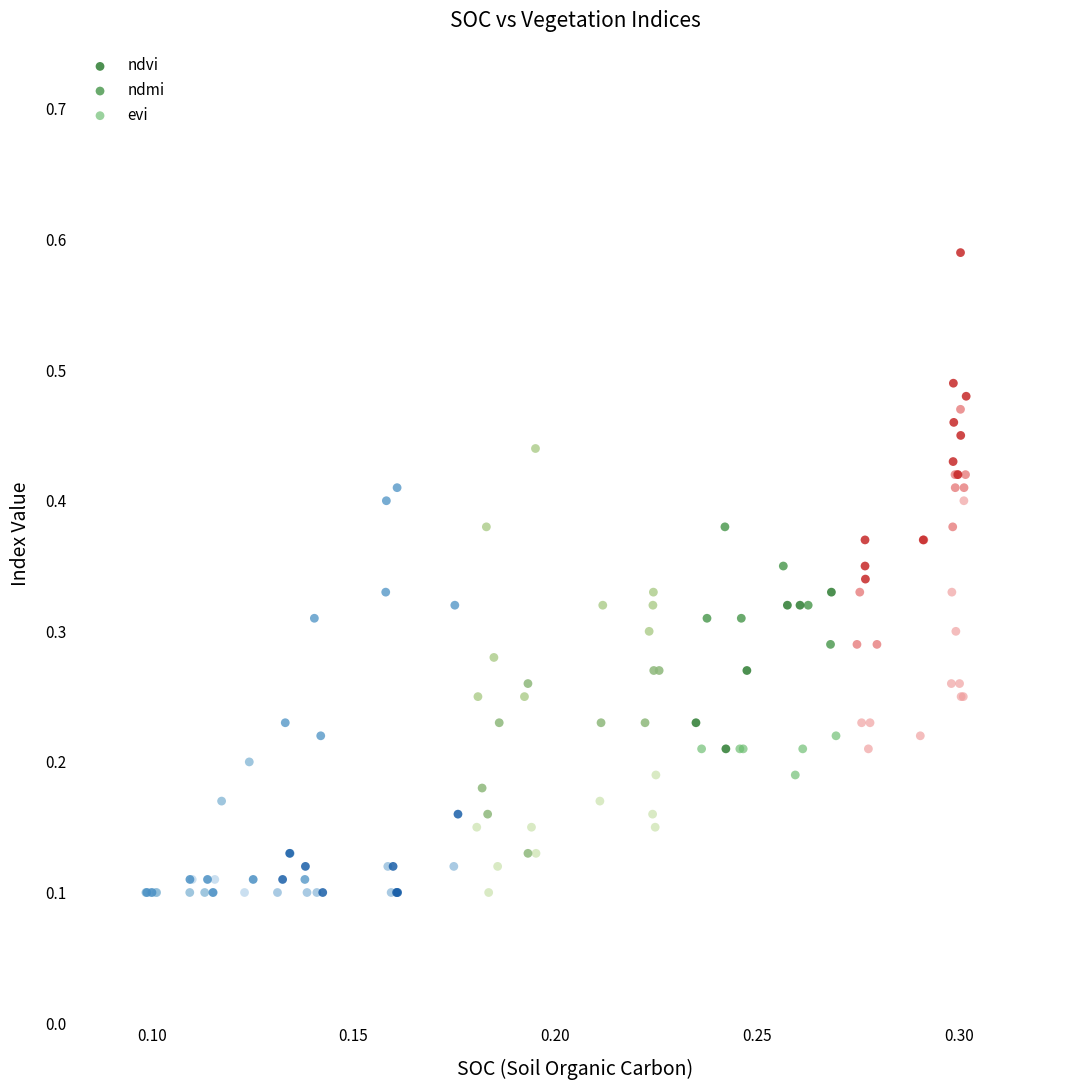

Which series reaches the maximum Y coordinate?

ndvi